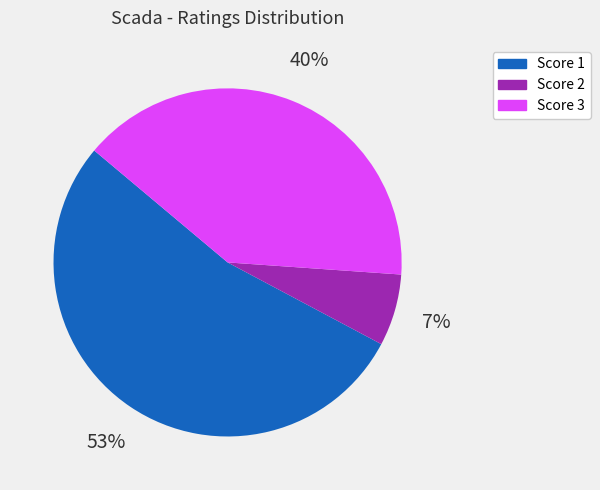

Count the number of slices in the pie.

3